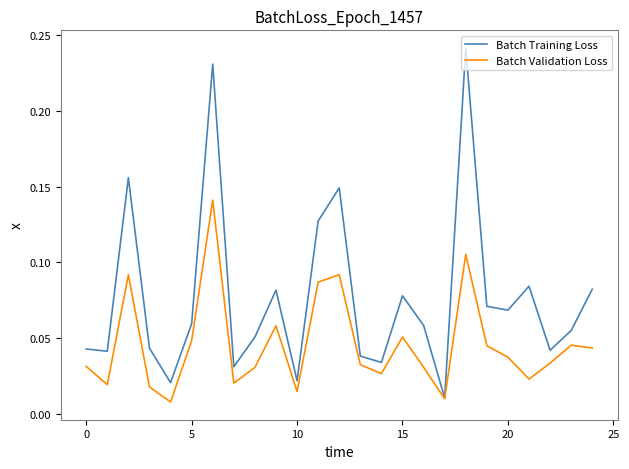

Which series has the largest range (max minus min)?

Batch Training Loss